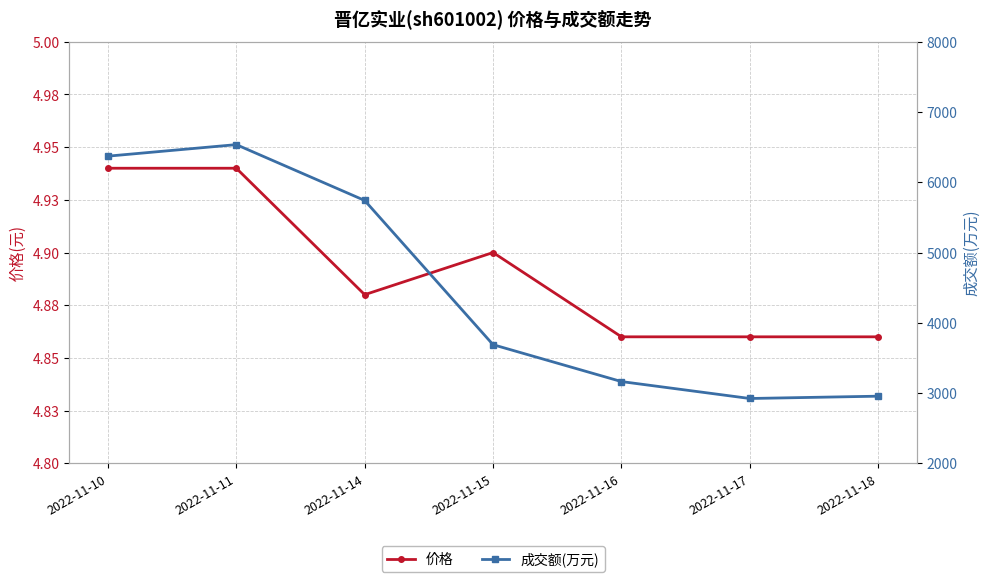

At which label is 成交额(万元) closest to 4729?

2022-11-14